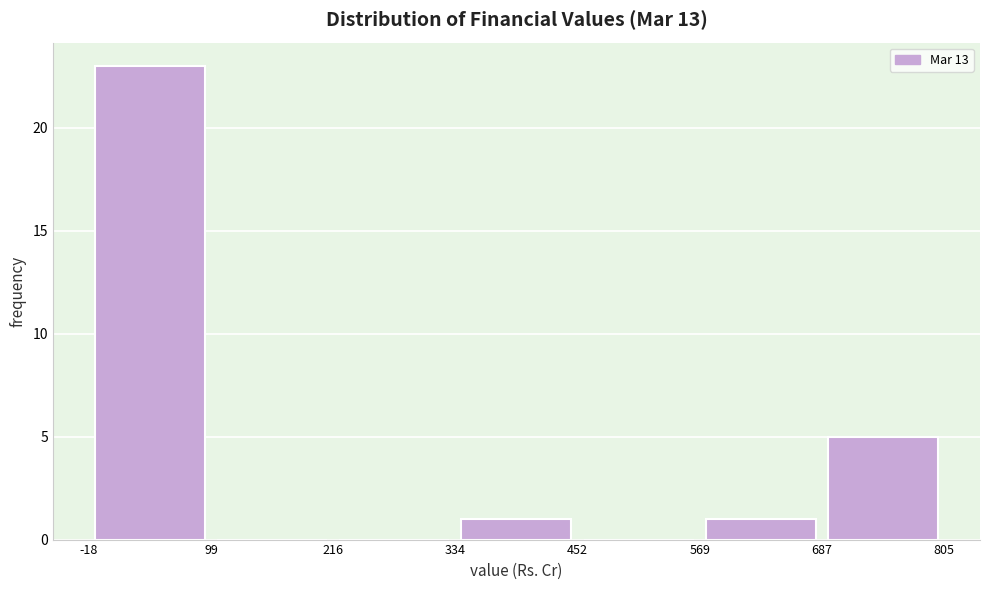

Over which range of the x-axis is the bar tallest?

-18 to 99